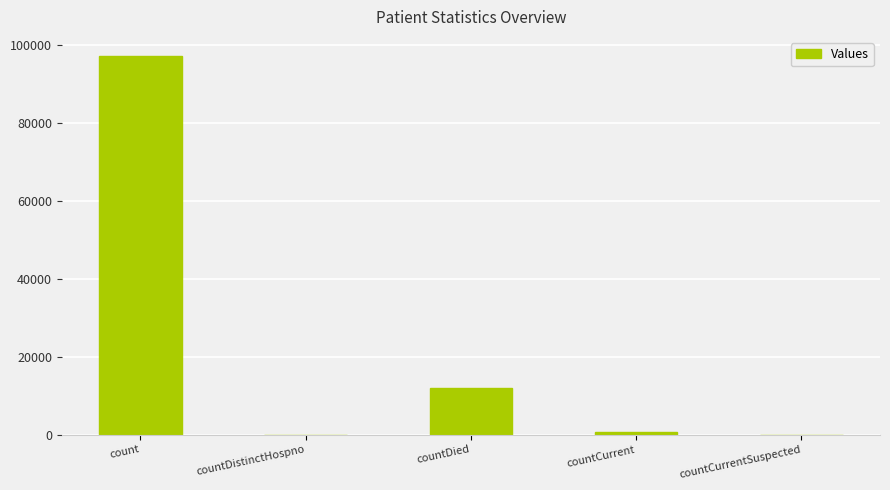

Reading left to right, what are all the values shown in this chart?

count=97254	countDistinctHospno=0	countDied=12054	countCurrent=722	countCurrentSuspected=0